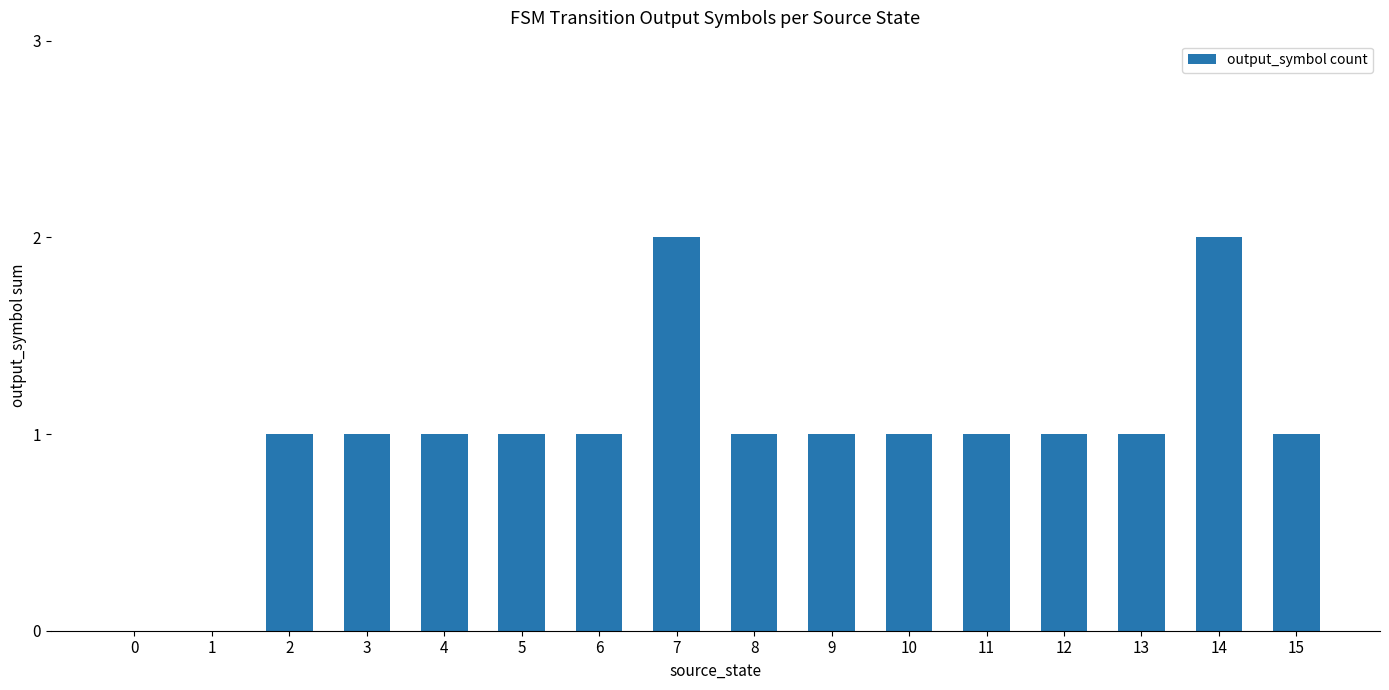

Reading left to right, transcribe all the data shown in this chart.

0=0	1=0	2=1	3=1	4=1	5=1	6=1	7=2	8=1	9=1	10=1	11=1	12=1	13=1	14=2	15=1